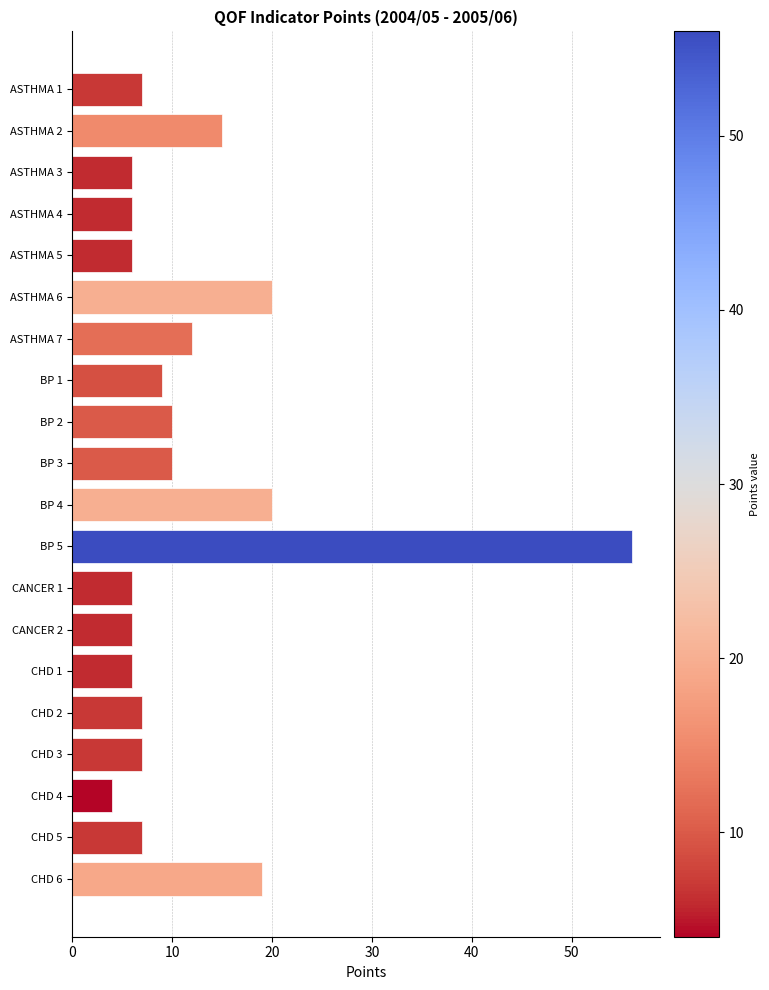

True or false: the data shows 32 at ASTHMA 6.

False